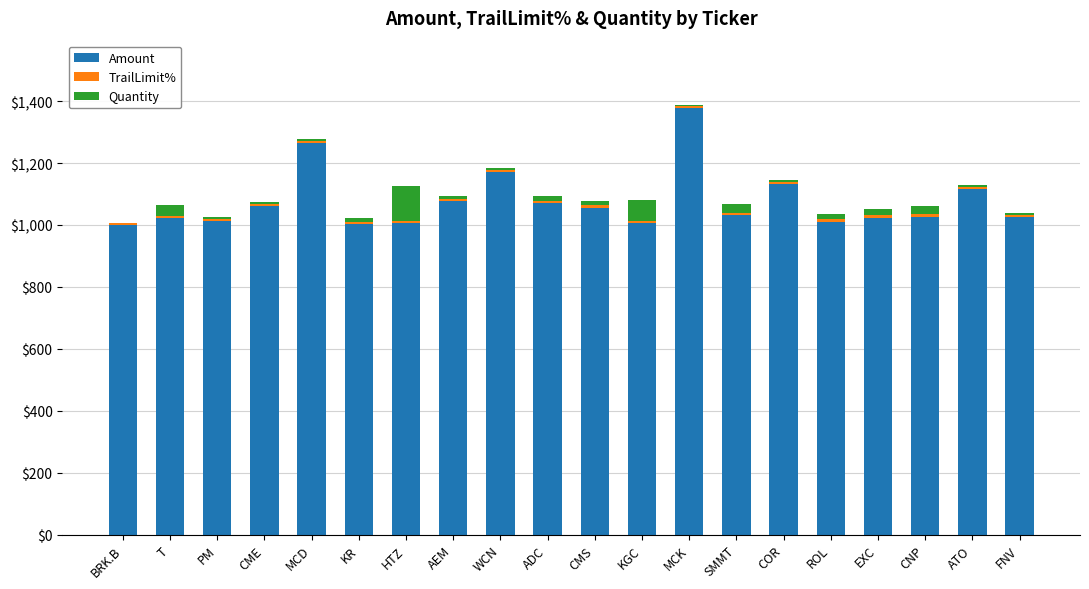

Where is Amount nearest to the value 1189?

WCN